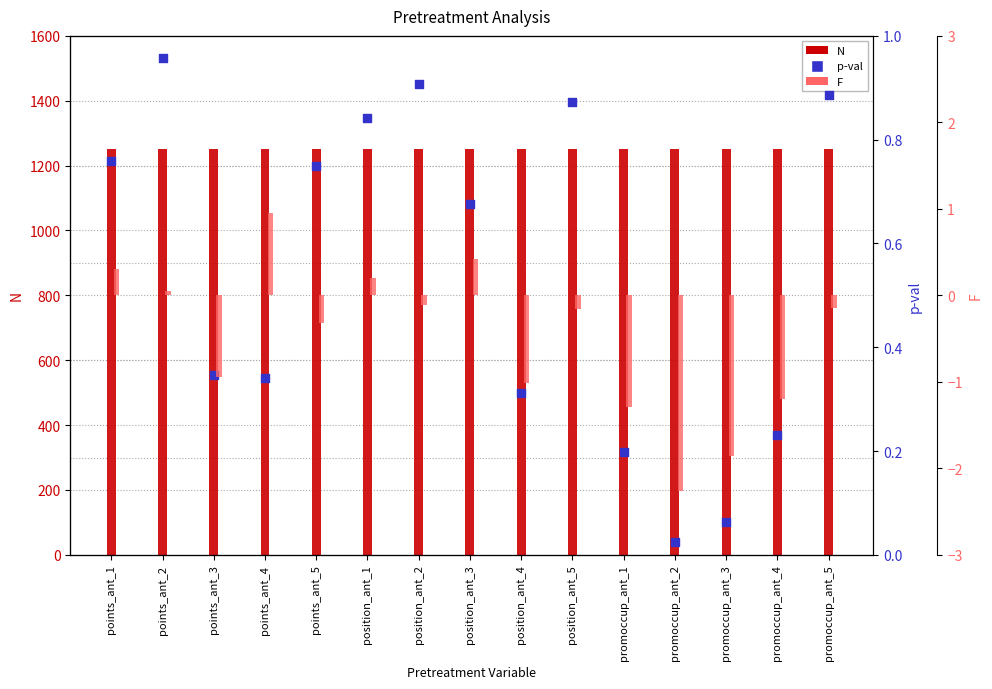

What are all the series names shown in the legend?

N, p-val, F